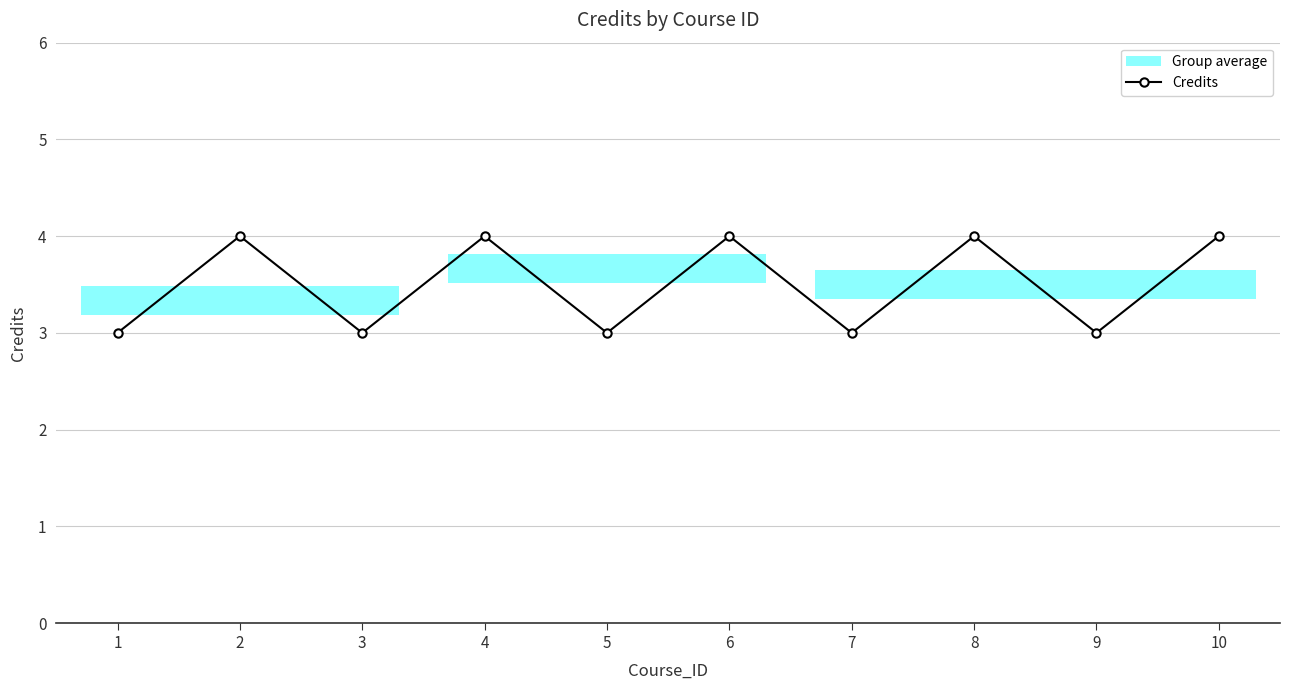

List the labels in order of value, largest first.

2, 4, 6, 8, 10, 1, 3, 5, 7, 9